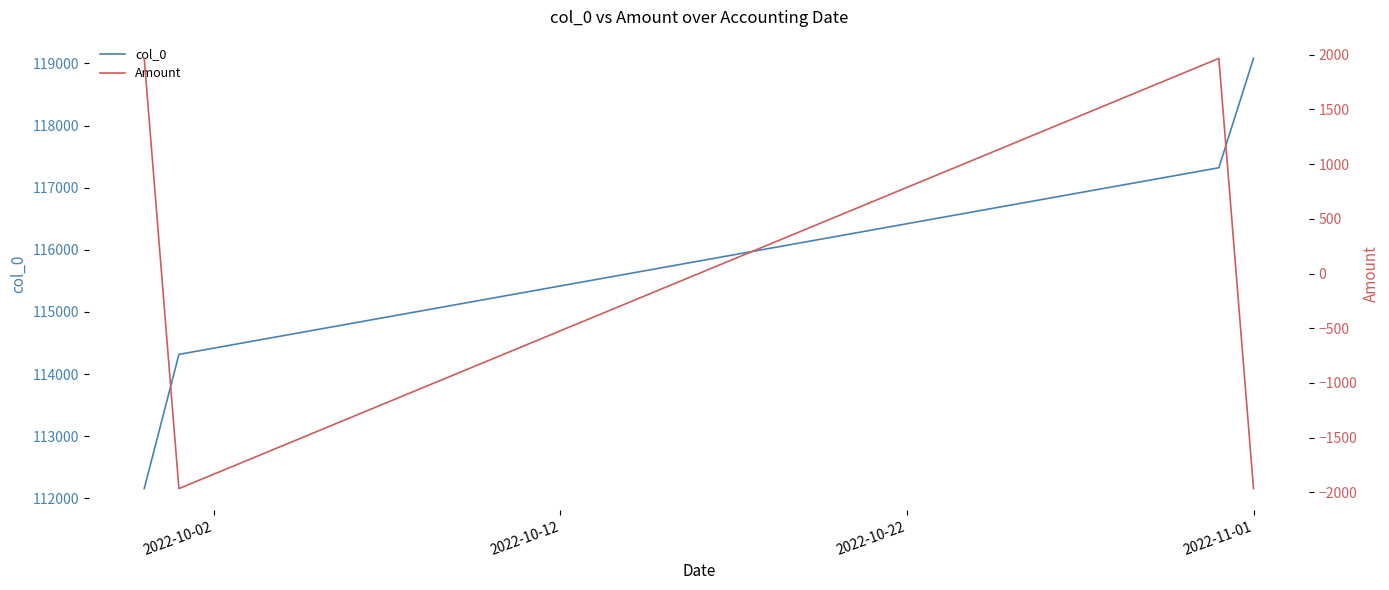

True or false: col_0 has more than 1 interior local peaks.

False